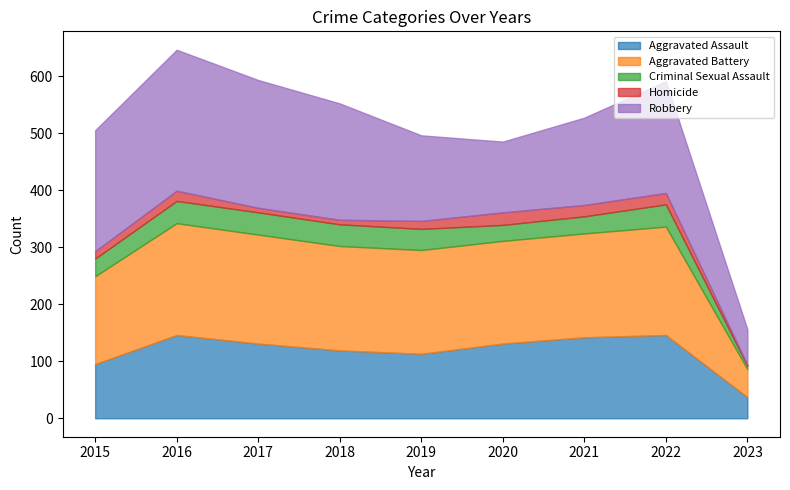

True or false: Homicide and Criminal Sexual Assault intersect in this chart.

False